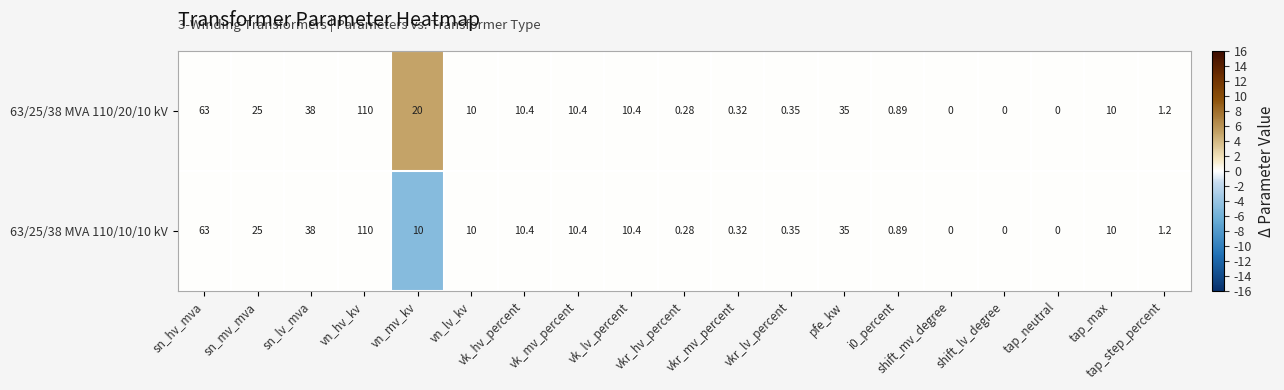

At which label does 63/25/38 MVA 110/10/10 kV first exceed 10?

sn_hv_mva